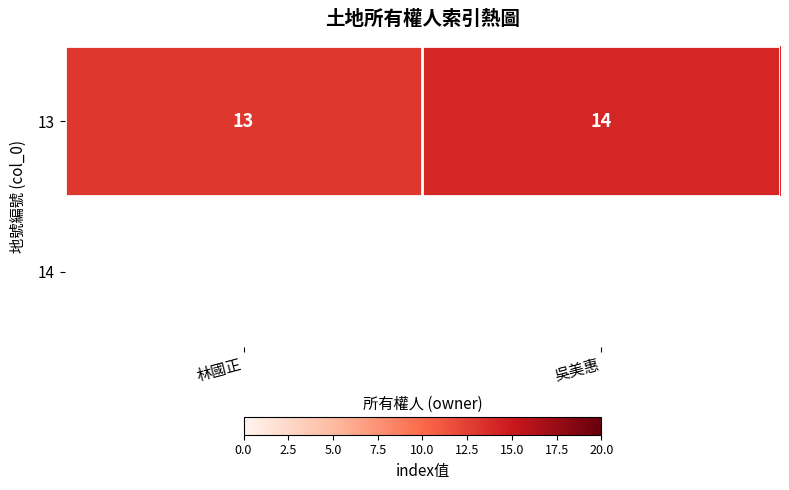

List the labels in order of value, largest first.

吳美惠, 林國正